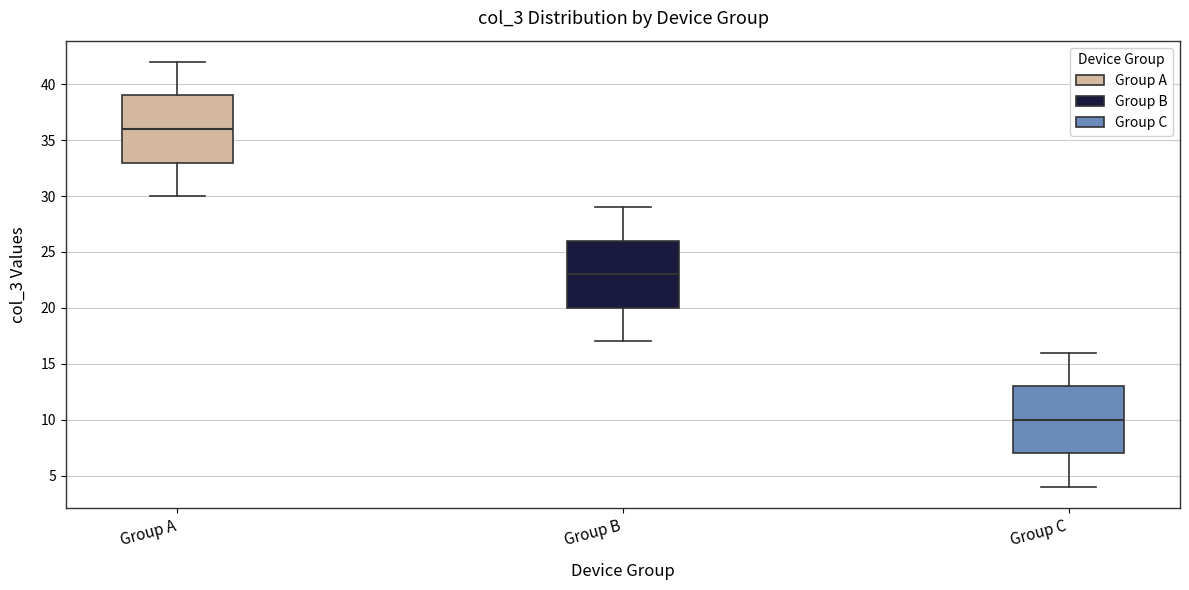

Where does the median line of the box for Group C sit on the y-axis? The values are not printed on the chart, so give them approximately, as read against the axis.

10